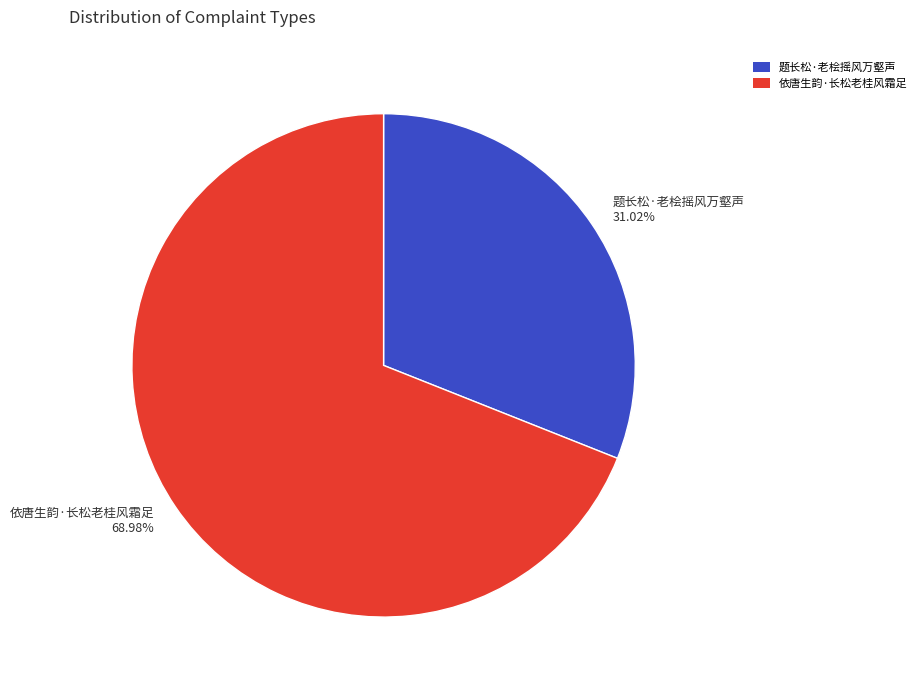

To the nearest percent, what is the difference between the largest and smallest slice percentages?

38%